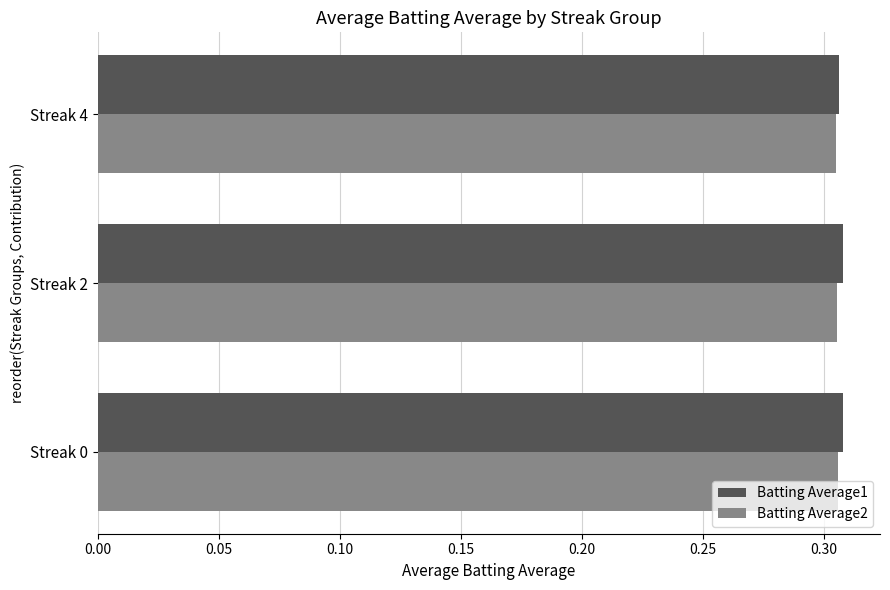

Count the Batting Average1 values in the range 0 to 1.

3